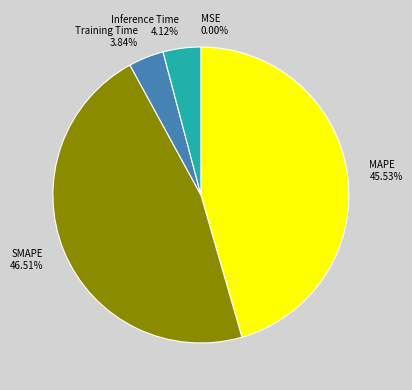

To the nearest percent, what is the combined percentage of Inference Time and MAPE?

50%